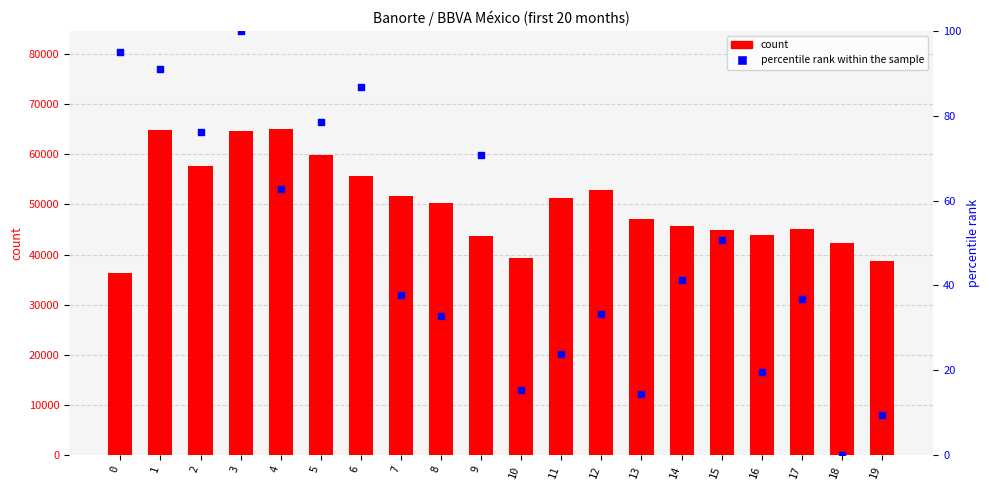

At which category is the sum across all series the highest?

4